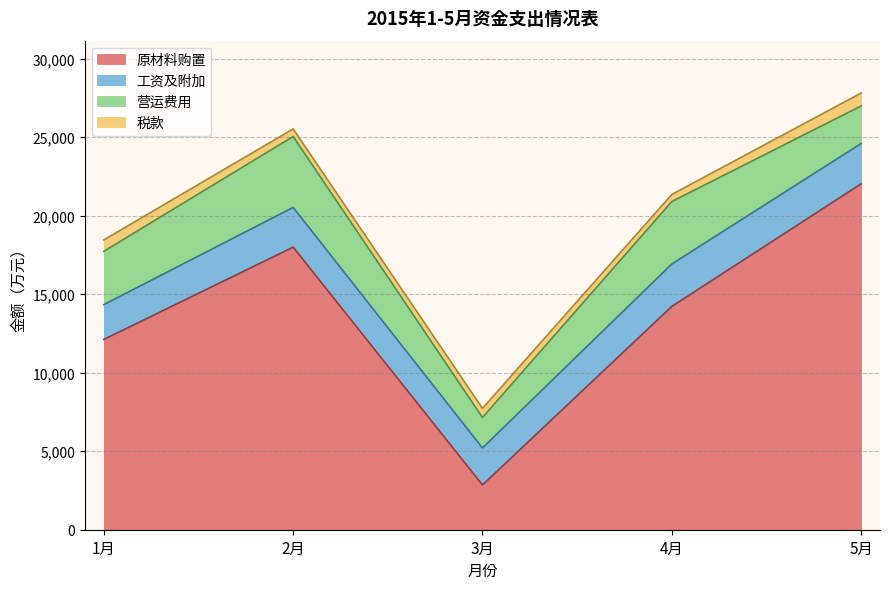

Is the value of 2月 at 原材料购置 greater than the value of 3月 at 税款?

Yes